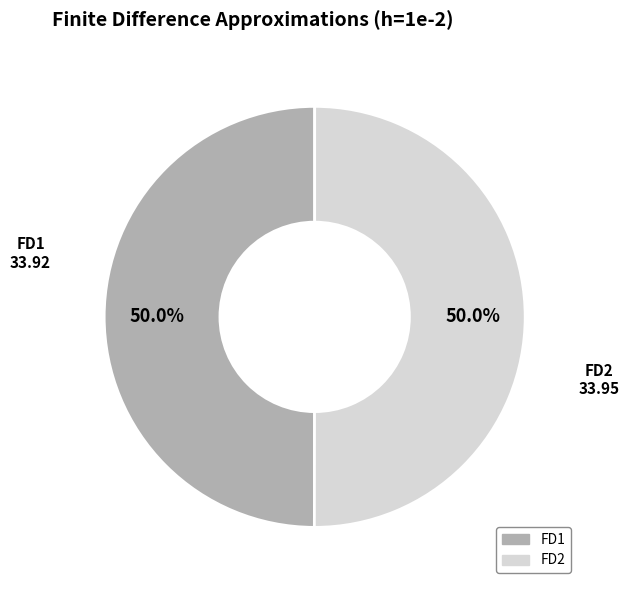

What is the total percentage of FD1 and FD2?

100.0%